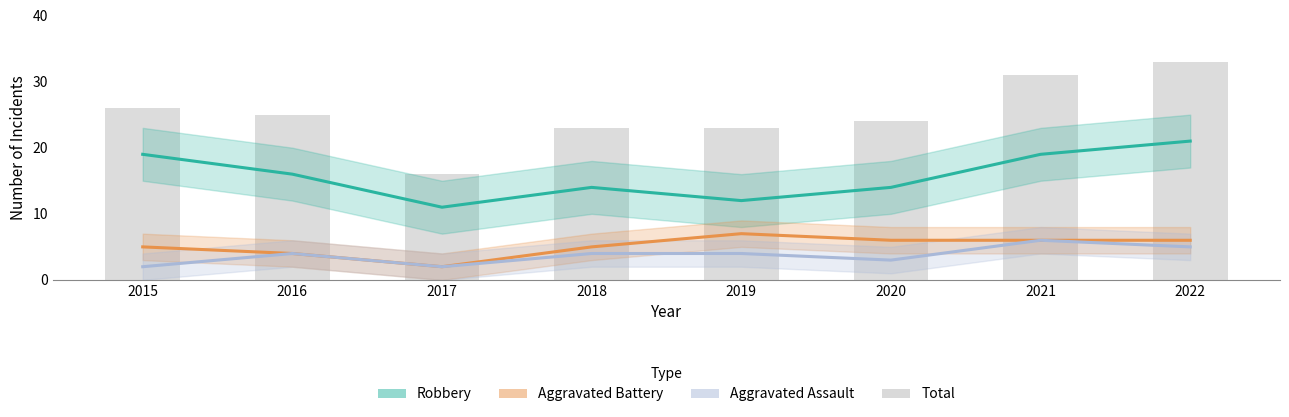

Is it true that Aggravated Assault equals 2 at 2018?

False